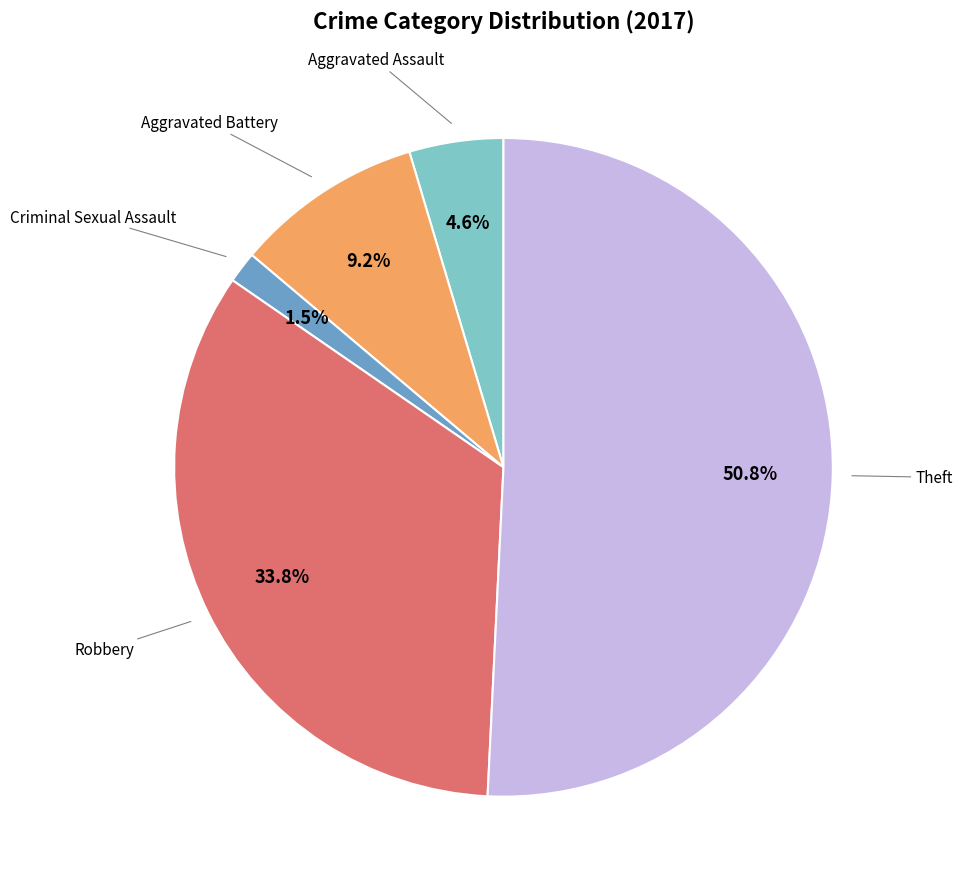

Does any single category account for the majority?

Yes